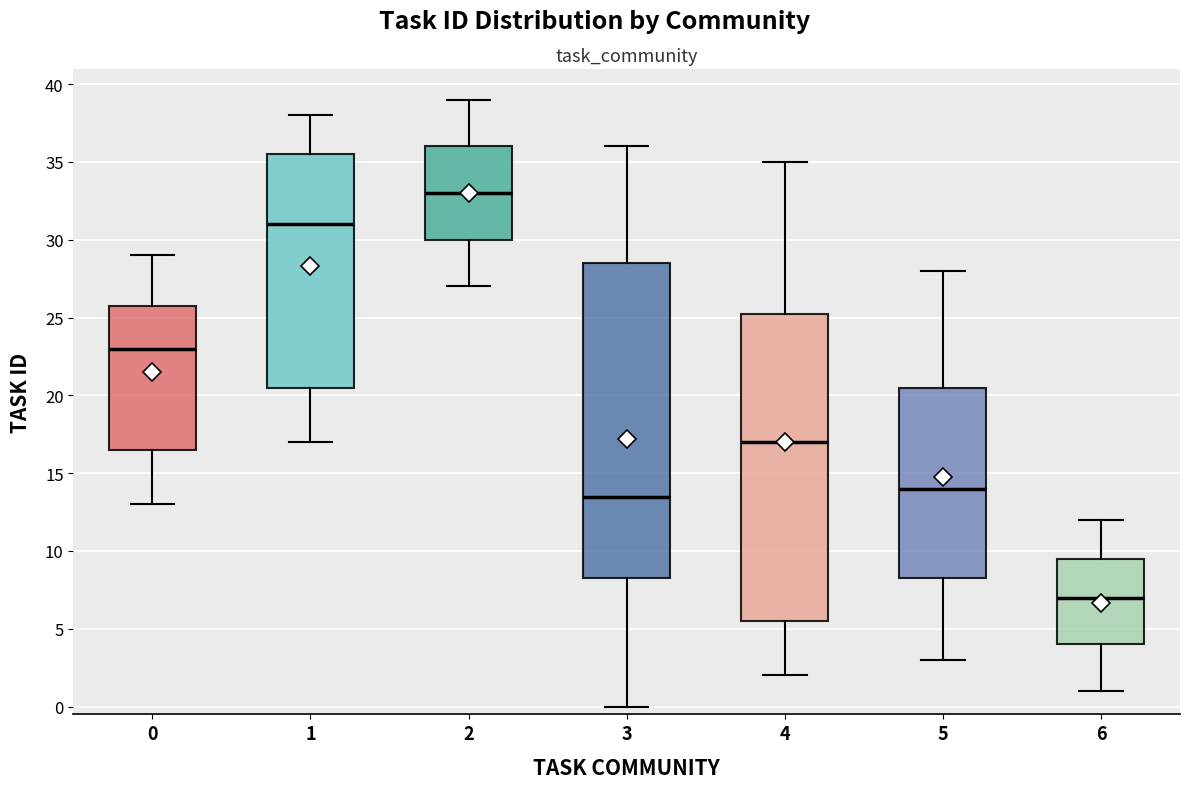

Reading left to right, transcribe this box plot: for each box, give where its median line is, the range the box spans, and where its two whiskers end, as read against the y-axis. The values are not printed on the chart, so give them approximately, as read against the axis.

0: median 23.0, box 16.5 to 26.0, whiskers 13.0 to 29.0
1: median 31.0, box 20.5 to 35.5, whiskers 17.0 to 38.0
2: median 33.0, box 30.0 to 36.0, whiskers 27.0 to 39.0
3: median 13.5, box 8.5 to 28.5, whiskers 0.0 to 36.0
4: median 17.0, box 5.5 to 25.5, whiskers 2.0 to 35.0
5: median 14.0, box 8.5 to 20.5, whiskers 3.0 to 28.0
6: median 7.0, box 4.0 to 9.5, whiskers 1.0 to 12.0